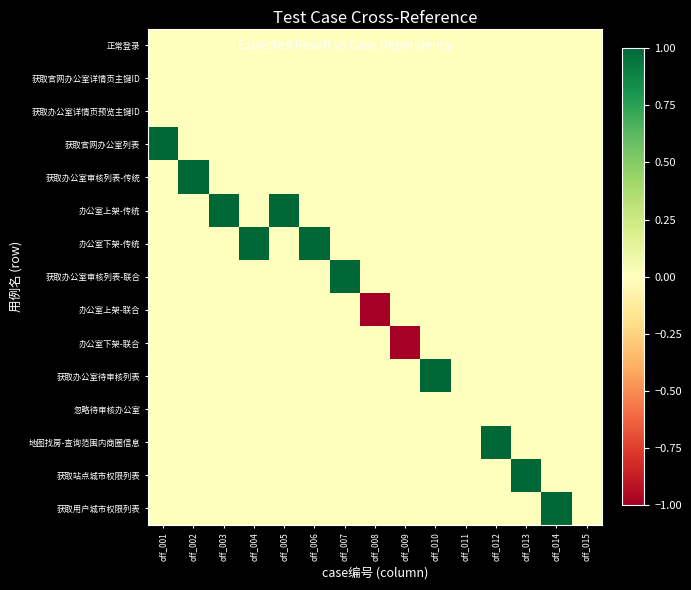

How many distinct data groups are displayed?

15